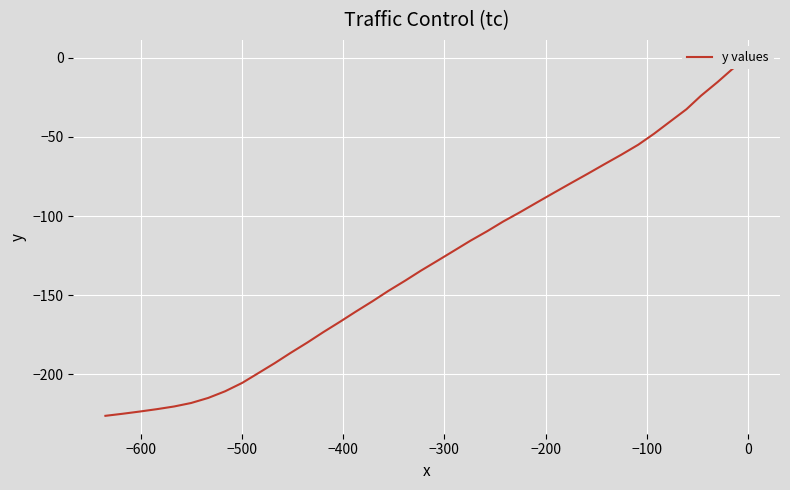

True or false: the data has more than 0 interior local peaks.

False